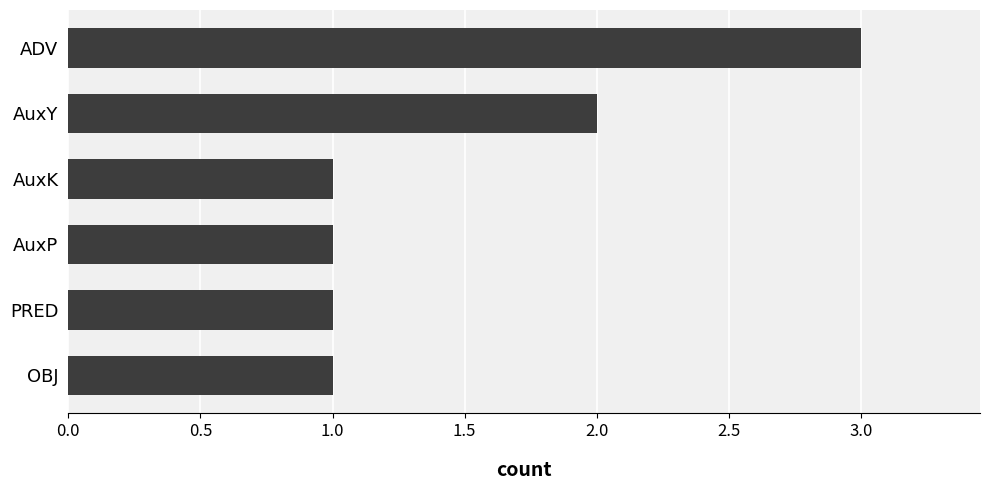

What is the greatest value displayed?

3